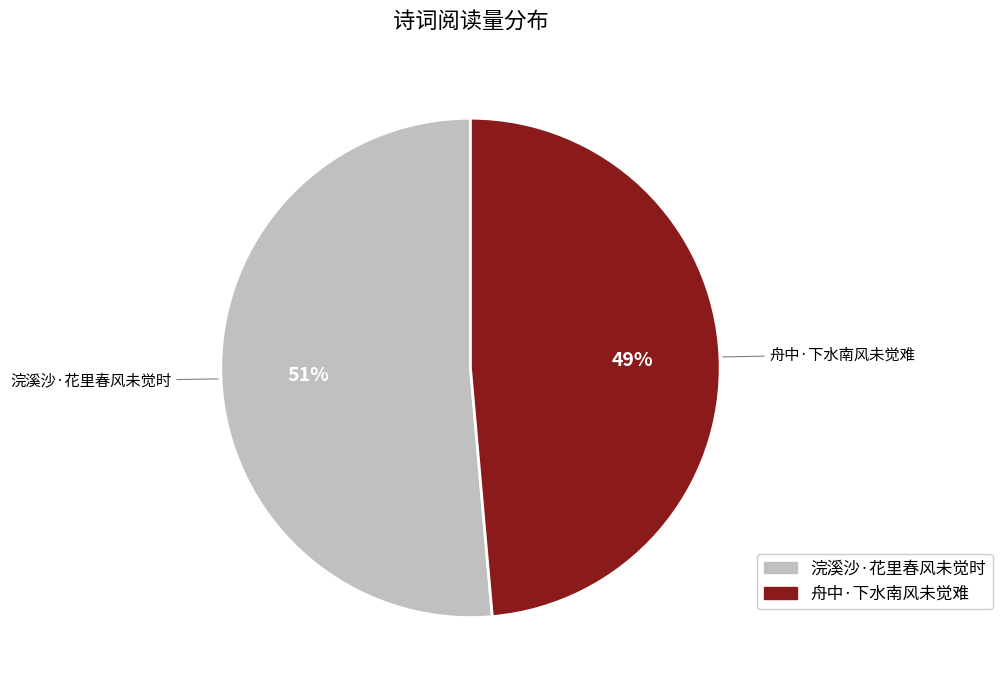

Rank the categories by value from lowest to highest.

舟中·下水南风未觉难, 浣溪沙·花里春风未觉时